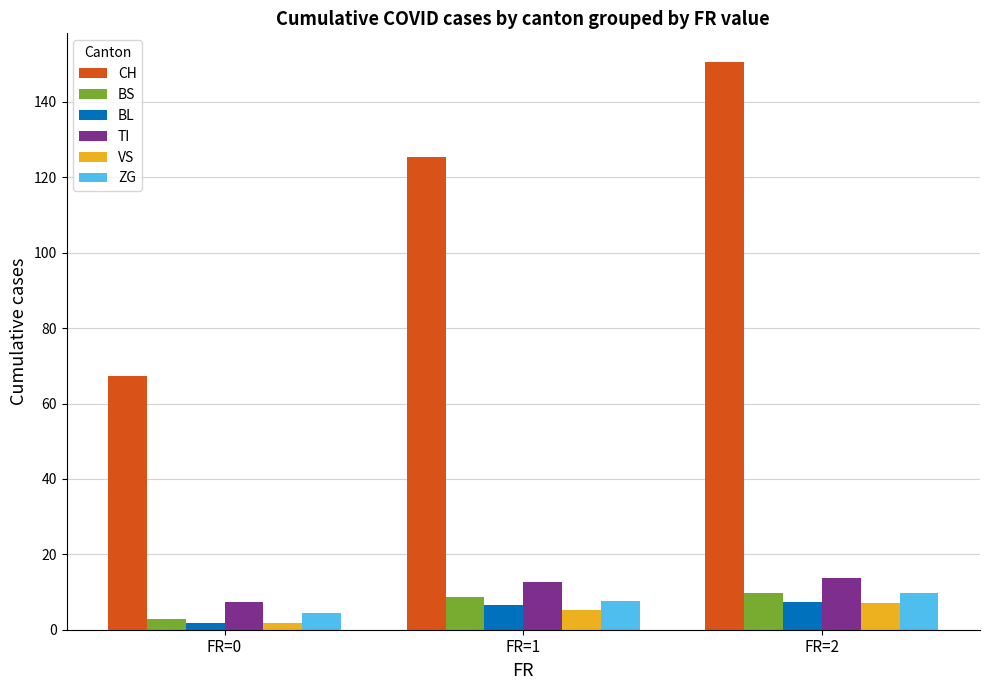

What is the sum of the VS values at FR=0 and FR=1?

7.1